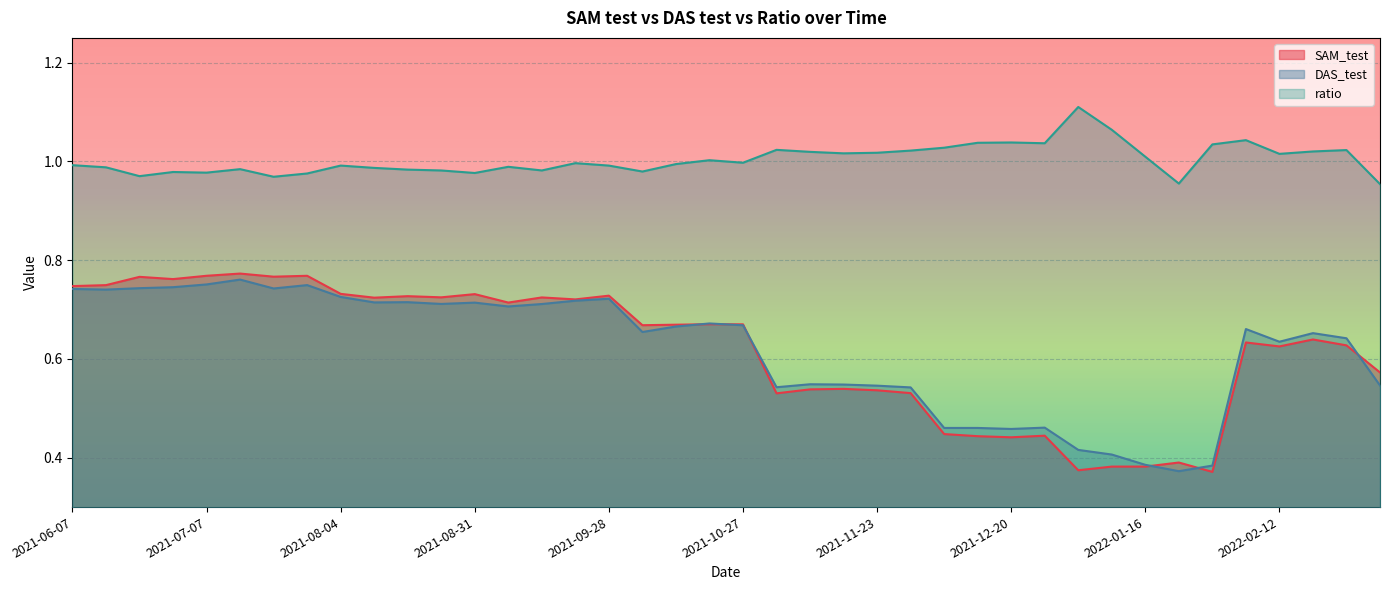

Reading right to left, transcribe all the data shown in this chart.

SAM_test: 0.6	0.6	0.6	0.6	0.6	0.4	0.4	0.4	0.4	0.4	0.4	0.4	0.4	0.4	0.5	0.5	0.5	0.5	0.5	0.7	0.7	0.7	0.7	0.7	0.7	0.7	0.7	0.7	0.7	0.7	0.7	0.7	0.8	0.8	0.8	0.8	0.8	0.8	0.7	0.7
DAS_test: 0.5	0.6	0.7	0.6	0.7	0.4	0.4	0.4	0.4	0.4	0.5	0.5	0.5	0.5	0.5	0.5	0.5	0.5	0.5	0.7	0.7	0.7	0.7	0.7	0.7	0.7	0.7	0.7	0.7	0.7	0.7	0.7	0.7	0.7	0.8	0.8	0.7	0.7	0.7	0.7
ratio: 1.0	1.0	1.0	1.0	1.0	1.0	1.0	1.0	1.1	1.1	1.0	1.0	1.0	1.0	1.0	1.0	1.0	1.0	1.0	1.0	1.0	1.0	1.0	1.0	1.0	1.0	1.0	1.0	1.0	1.0	1.0	1.0	1.0	1.0	1.0	1.0	1.0	1.0	1.0	1.0